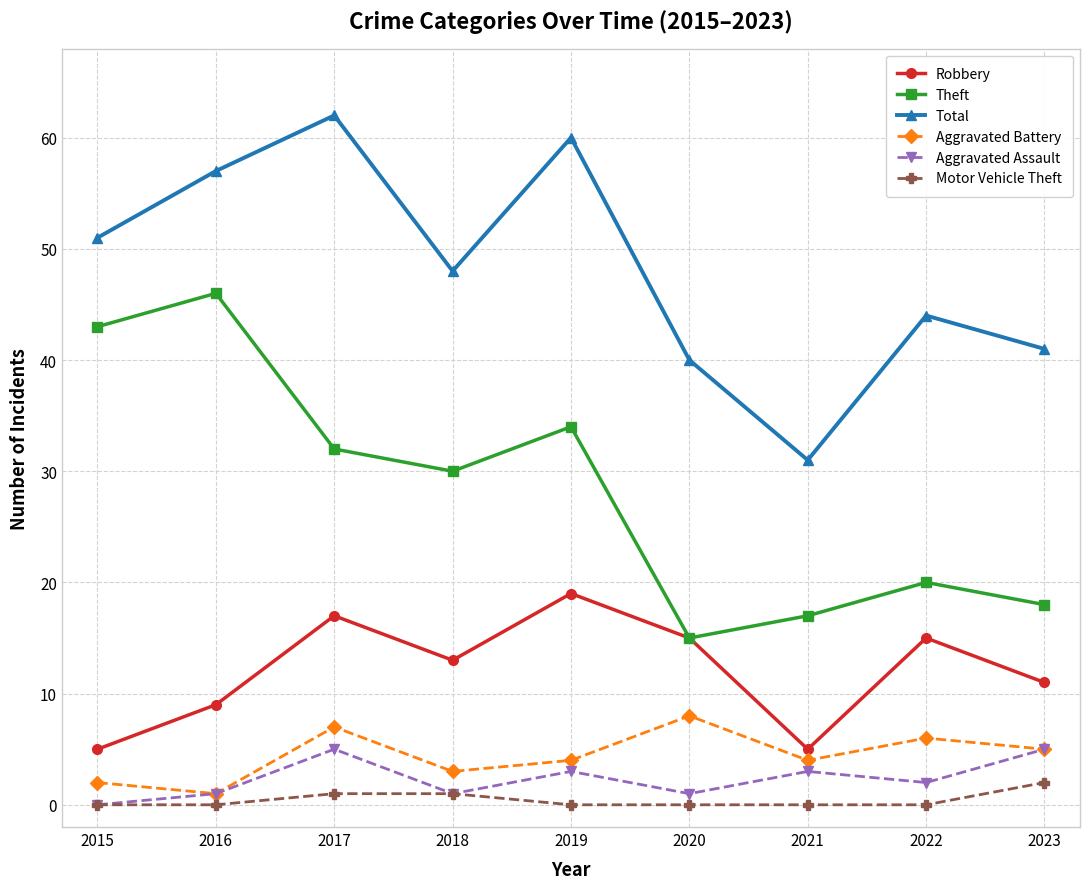

What are all the series names shown in the legend?

Robbery, Theft, Total, Aggravated Battery, Aggravated Assault, Motor Vehicle Theft